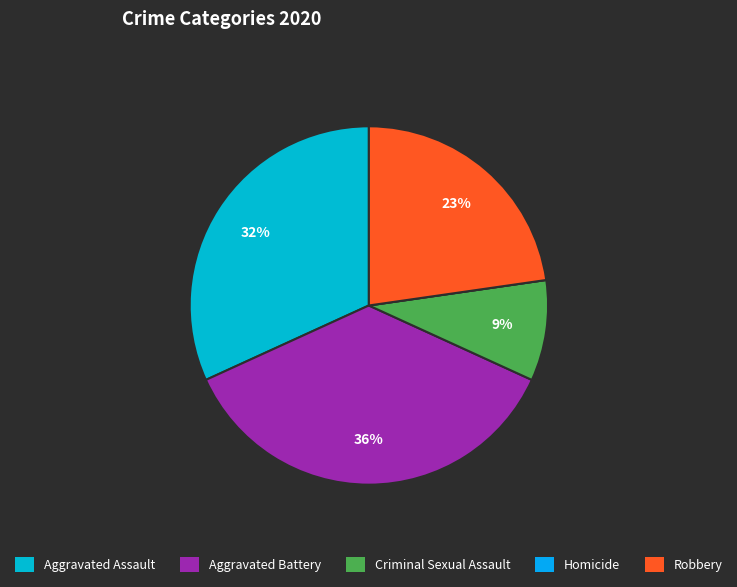

To the nearest percent, what portion does Aggravated Assault represent?

32%